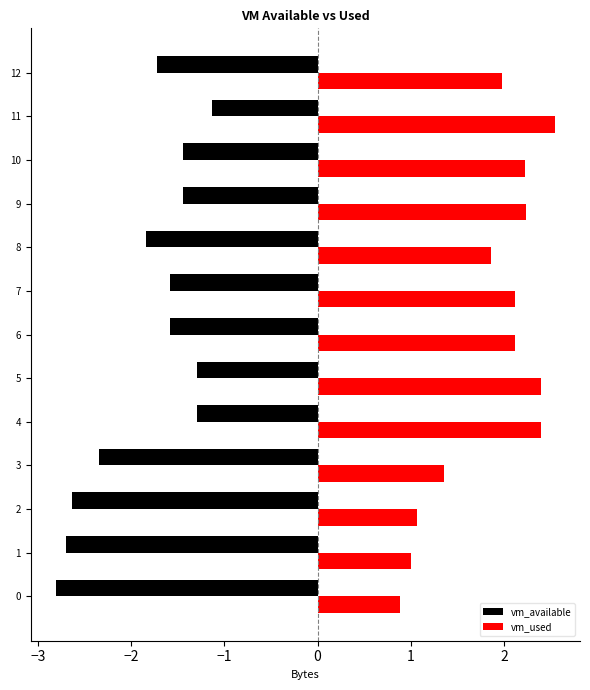

Read the vm_available value at 6.

-1.6